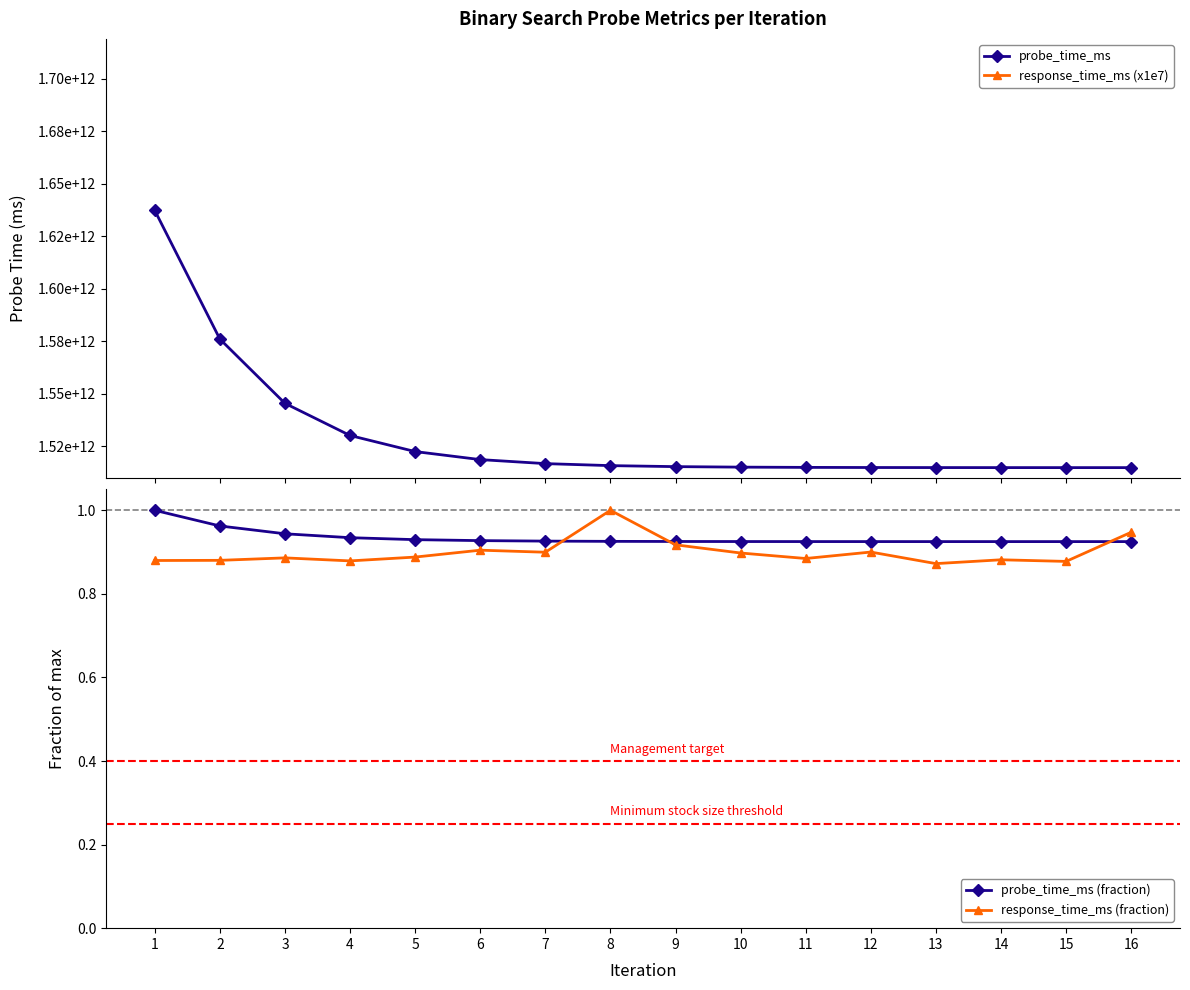

Reading left to right, what are all the values shown in this chart?

probe_time_ms: 1=1637321374902.0	2=1576041287451.0	3=1545401243725.0	4=1530081221862.0	5=1522421210931.0	6=1518591205465.0	7=1516676202732.0	8=1515718701366.0	9=1515239950683.0	10=1515000575341.0	11=1514880887670.0	12=1514821043835.0	13=1514791121917.0	14=1514776160958.0	15=1514768680479.0	16=1514764940239.0
response_time_ms (x1e7): 1=1653900000.0	2=1654600000.0	3=1665700000.0	4=1652100000.0	5=1669300000.0	6=1700300000.0	7=1691100000.0	8=1879600000.0	9=1724400000.0	10=1687600000.0	11=1662900000.0	12=1691900000.0	13=1639900000.0	14=1657100000.0	15=1649800000.0	16=1780900000.0
probe_time_ms (fraction): 1=1.0	2=1.0	3=0.9	4=0.9	5=0.9	6=0.9	7=0.9	8=0.9	9=0.9	10=0.9	11=0.9	12=0.9	13=0.9	14=0.9	15=0.9	16=0.9
response_time_ms (fraction): 1=0.9	2=0.9	3=0.9	4=0.9	5=0.9	6=0.9	7=0.9	8=1.0	9=0.9	10=0.9	11=0.9	12=0.9	13=0.9	14=0.9	15=0.9	16=0.9